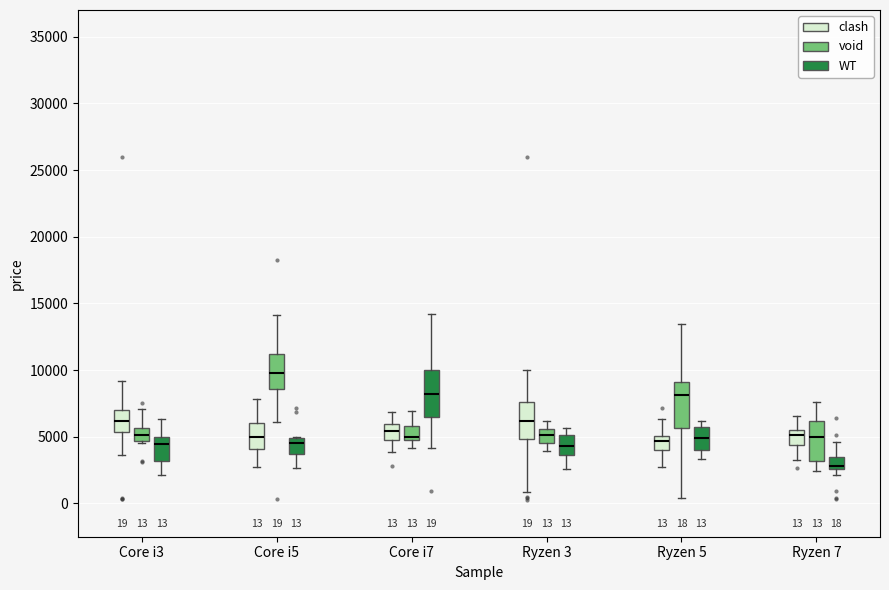

Which box has the lowest median line?

Ryzen 7 (WT)